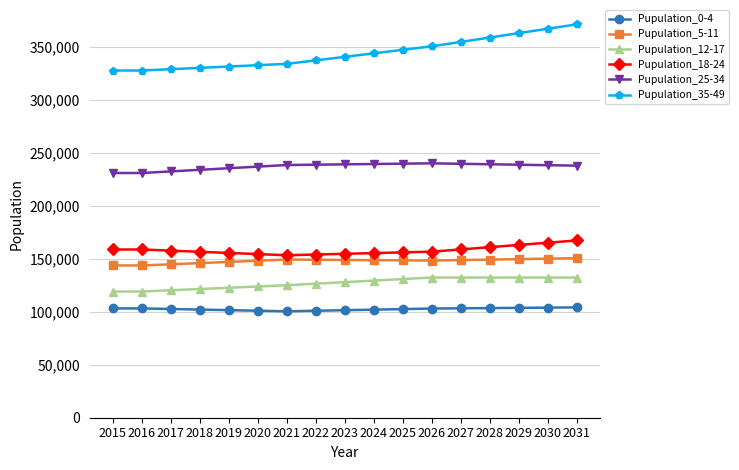

In Pupulation_25-34, how many points are higher than both neighbors (excluding endpoints)?

1